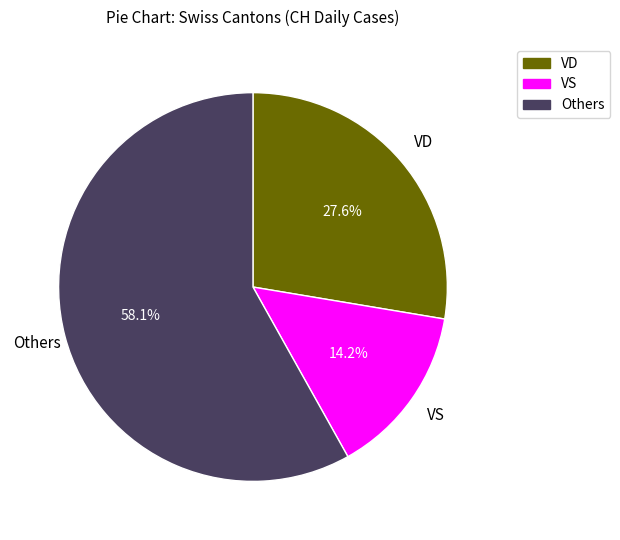

What is the smallest slice in the pie chart?

VS